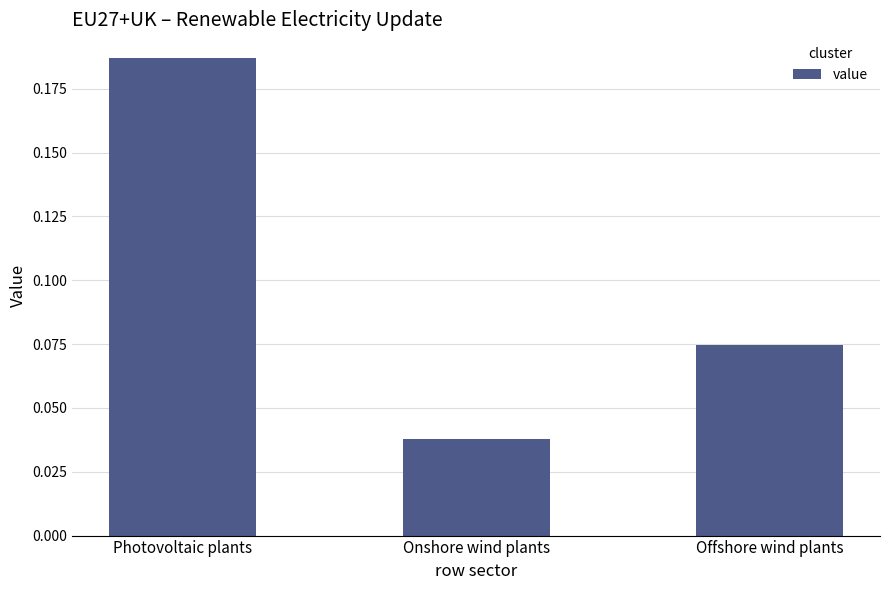

The chart shows a value of 0.0 at Offshore wind plants. True or false?

False